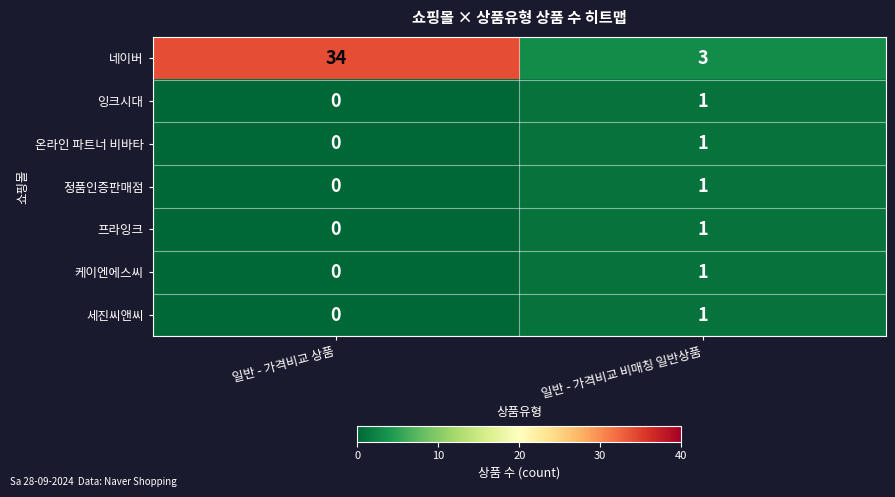

Which series has the widest spread of values?

네이버